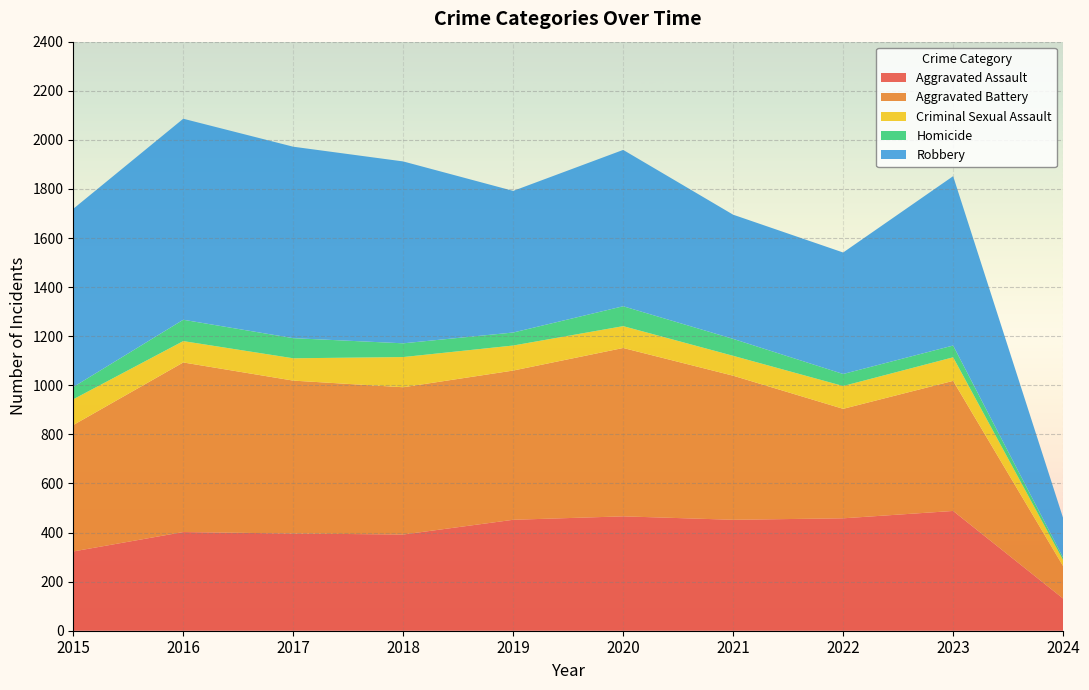

Reading left to right, transcribe all the data shown in this chart.

Aggravated Assault: 2015=323	2016=402	2017=396	2018=392	2019=452	2020=466	2021=452	2022=458	2023=488	2024=131
Aggravated Battery: 2015=515	2016=691	2017=623	2018=600	2019=608	2020=686	2021=587	2022=446	2023=530	2024=132
Criminal Sexual Assault: 2015=105	2016=87	2017=91	2018=123	2019=102	2020=89	2021=81	2022=93	2023=96	2024=25
Homicide: 2015=50	2016=87	2017=82	2018=56	2019=53	2020=81	2021=69	2022=49	2023=48	2024=10
Robbery: 2015=726	2016=819	2017=780	2018=741	2019=577	2020=637	2021=506	2022=495	2023=690	2024=161